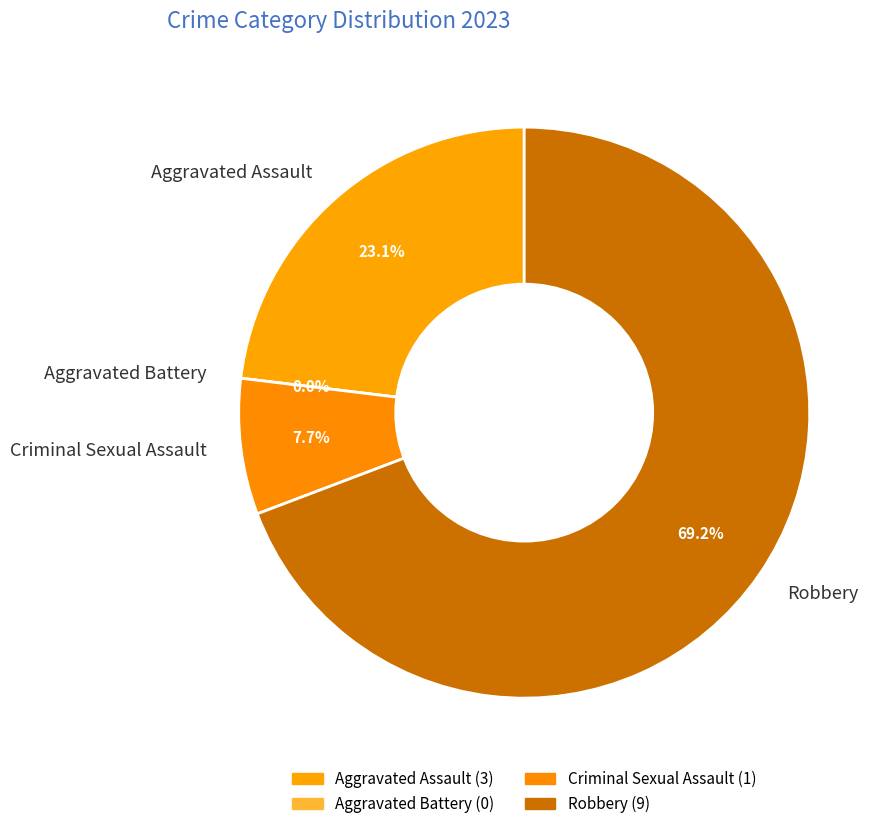

The Robbery slice represents 55% of the pie. True or false?

False